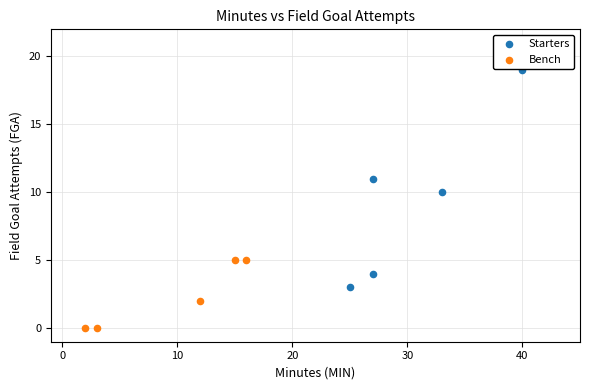

Which series has the largest Y range (max minus min)?

Starters